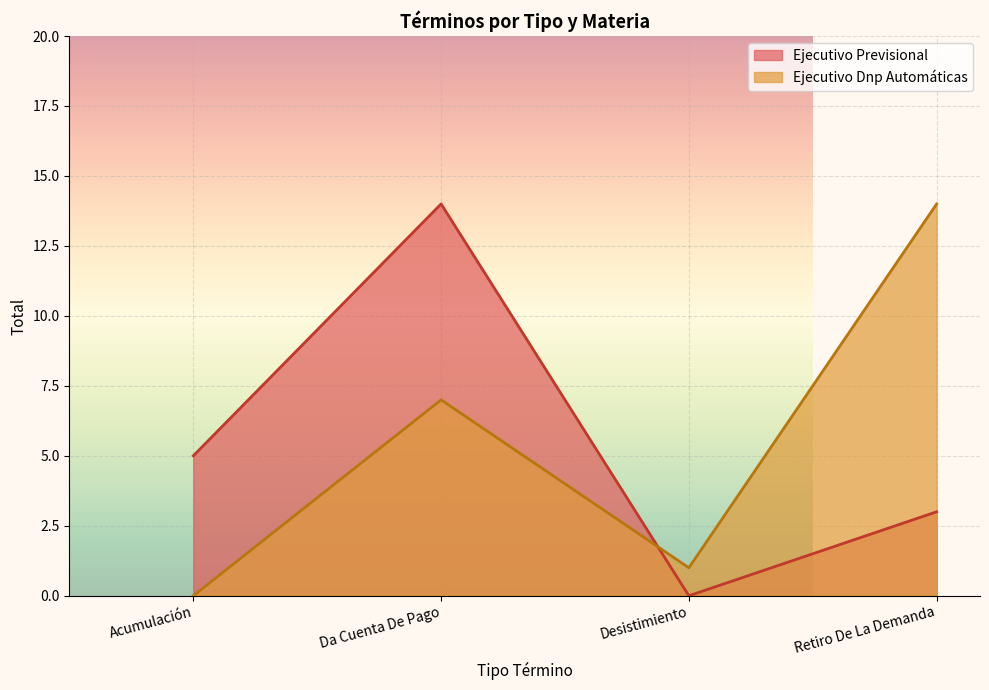

Rank the categories by Ejecutivo Previsional value from highest to lowest.

Da Cuenta De Pago, Acumulación, Retiro De La Demanda, Desistimiento